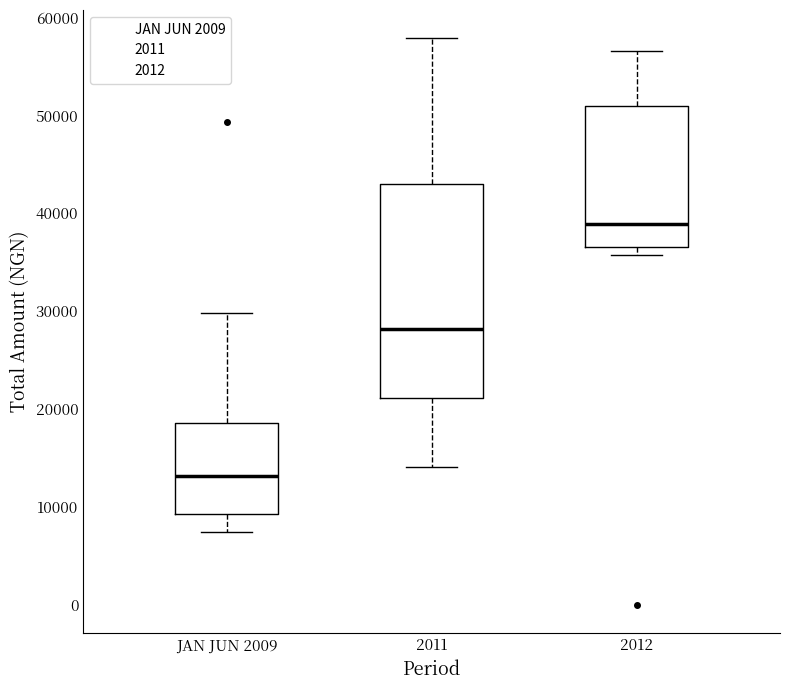

Which box has the highest median line?

2012